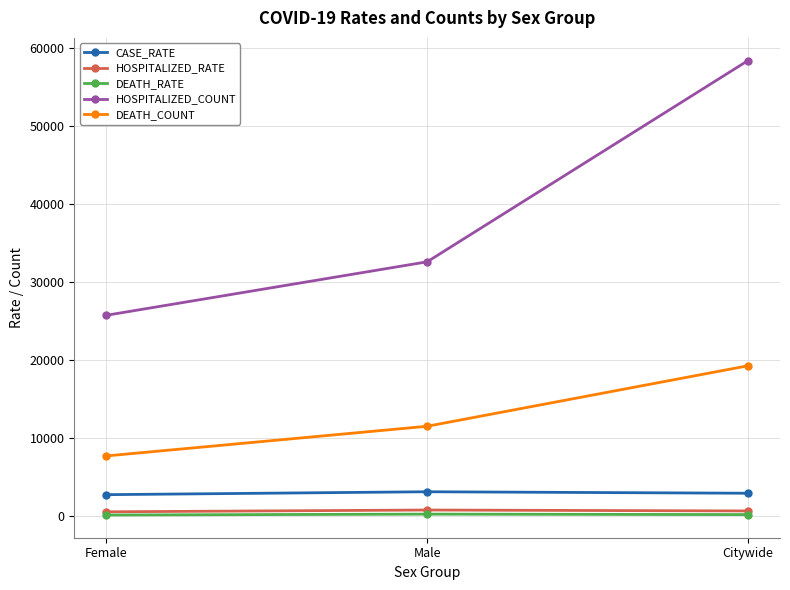

What are all the series names shown in the legend?

CASE_RATE, HOSPITALIZED_RATE, DEATH_RATE, HOSPITALIZED_COUNT, DEATH_COUNT